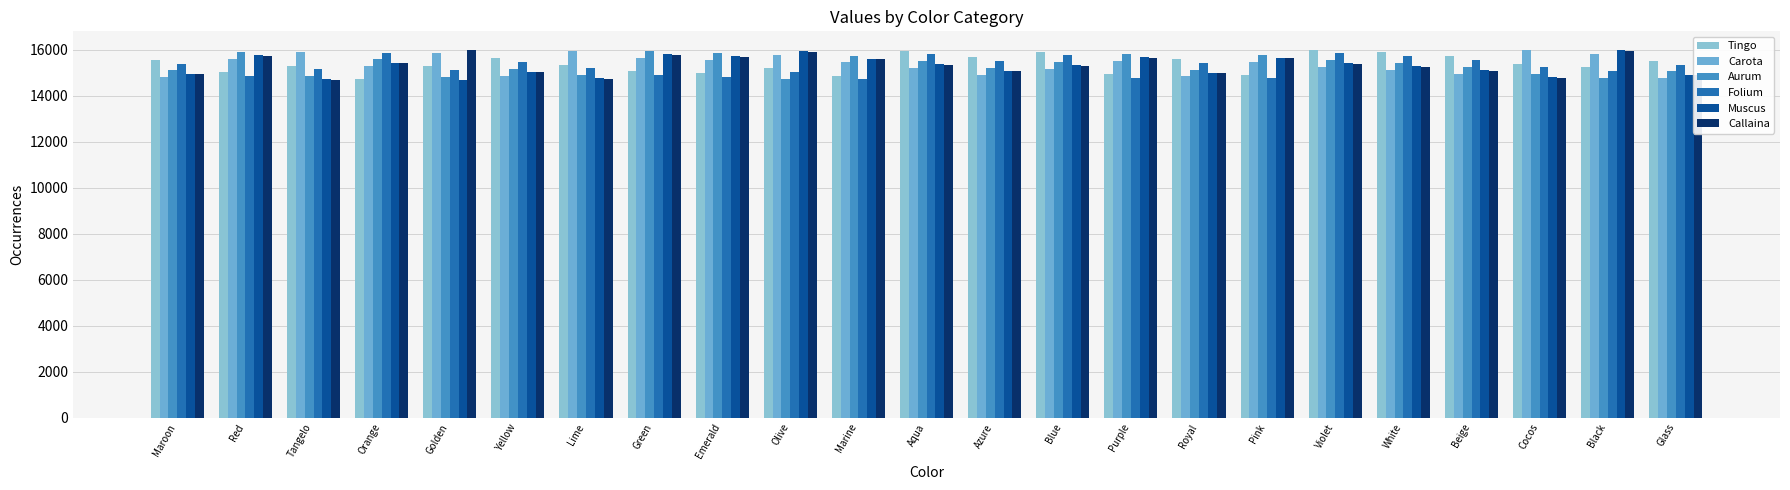

What are all the series names shown in the legend?

Tingo, Carota, Aurum, Folium, Muscus, Callaina